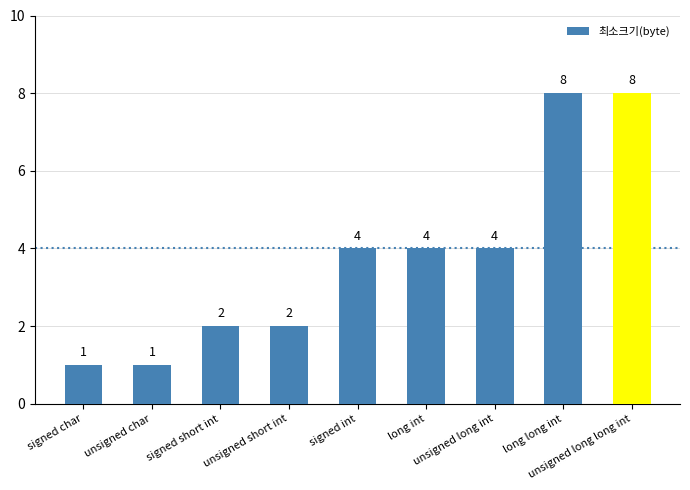

What is the maximum value shown in the chart?

8